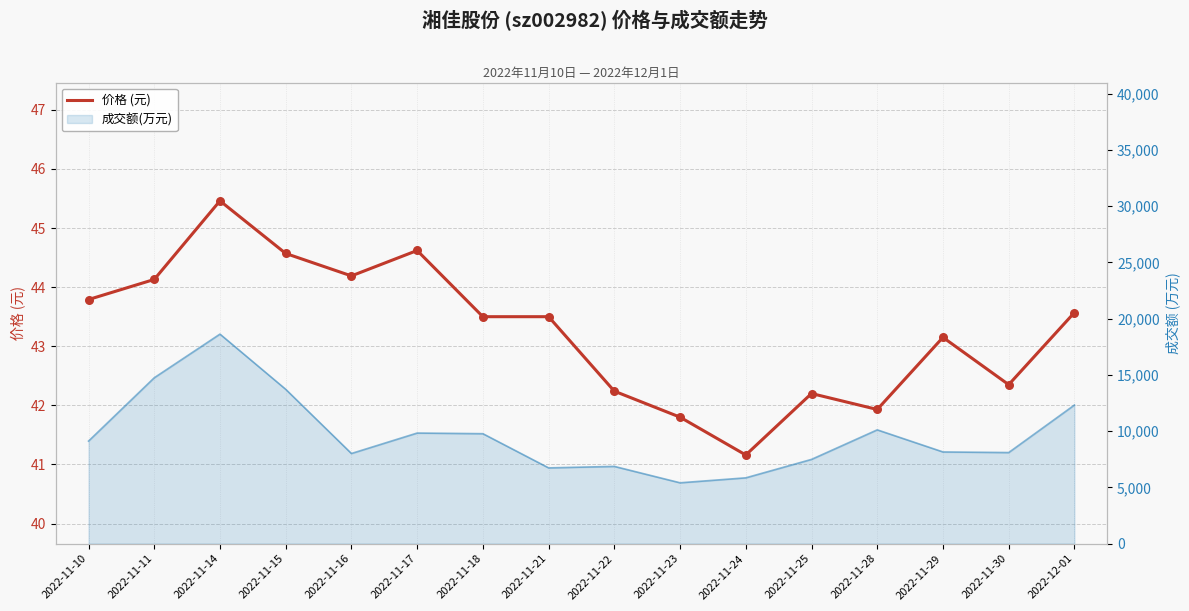

What is the change in value from 2022-11-18 to 2022-11-22?

-1.3